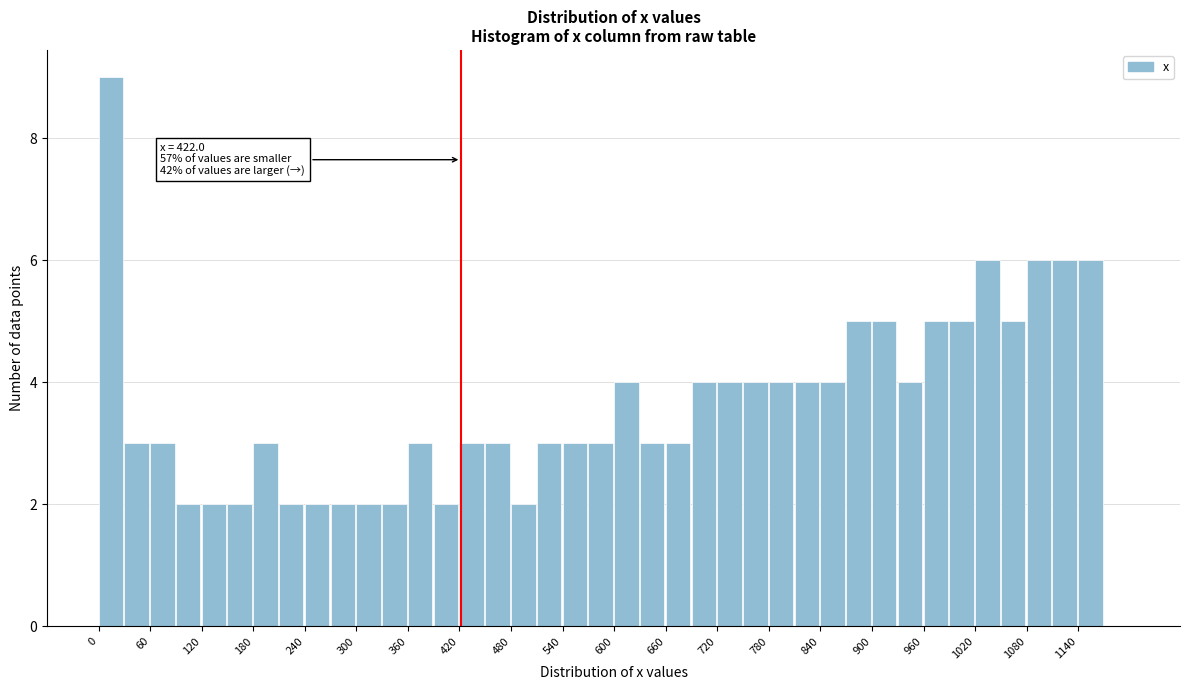

Read against the x-axis, roughly where is the centre of the tallest bar?

10